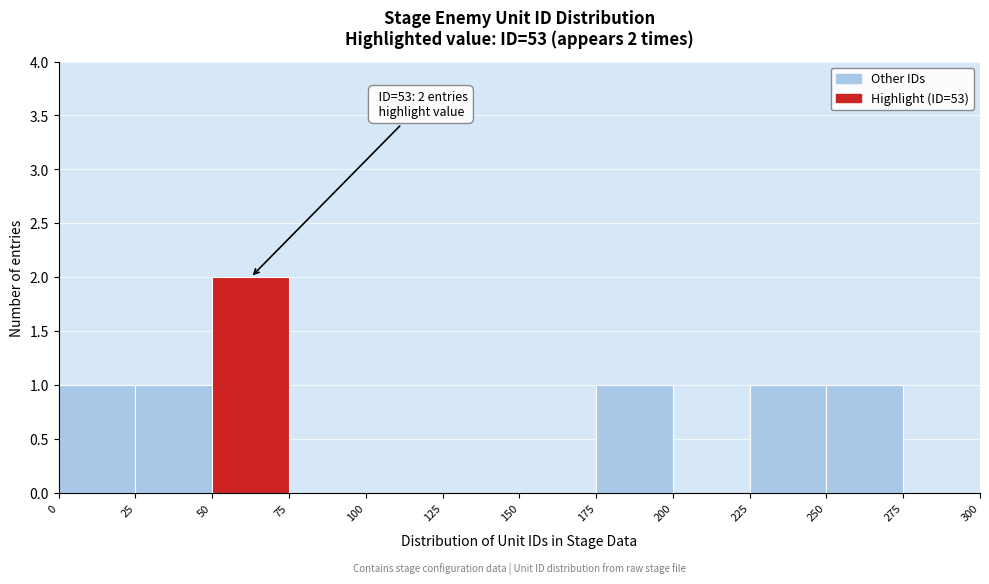

Over which range of the x-axis is the bar tallest?

50 to 75